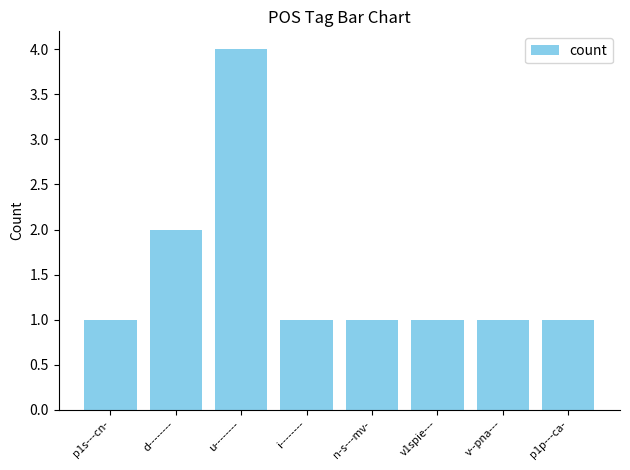

Which category has the highest value across all series?

u--------